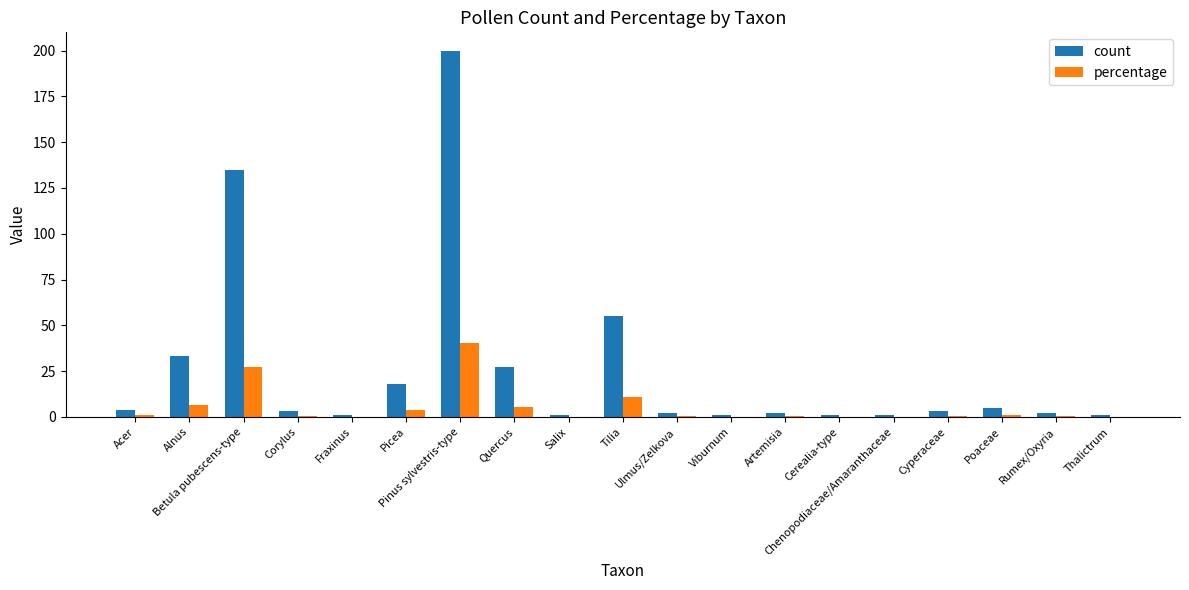

What is the sum of all percentage values?

100.0